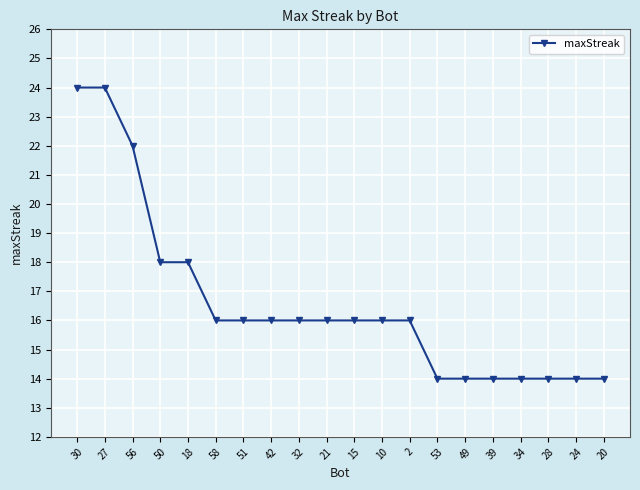

Reading right to left, extract all data points from this chart.

20=14	24=14	28=14	34=14	39=14	49=14	53=14	2=16	10=16	15=16	21=16	32=16	42=16	51=16	58=16	18=18	50=18	56=22	27=24	30=24